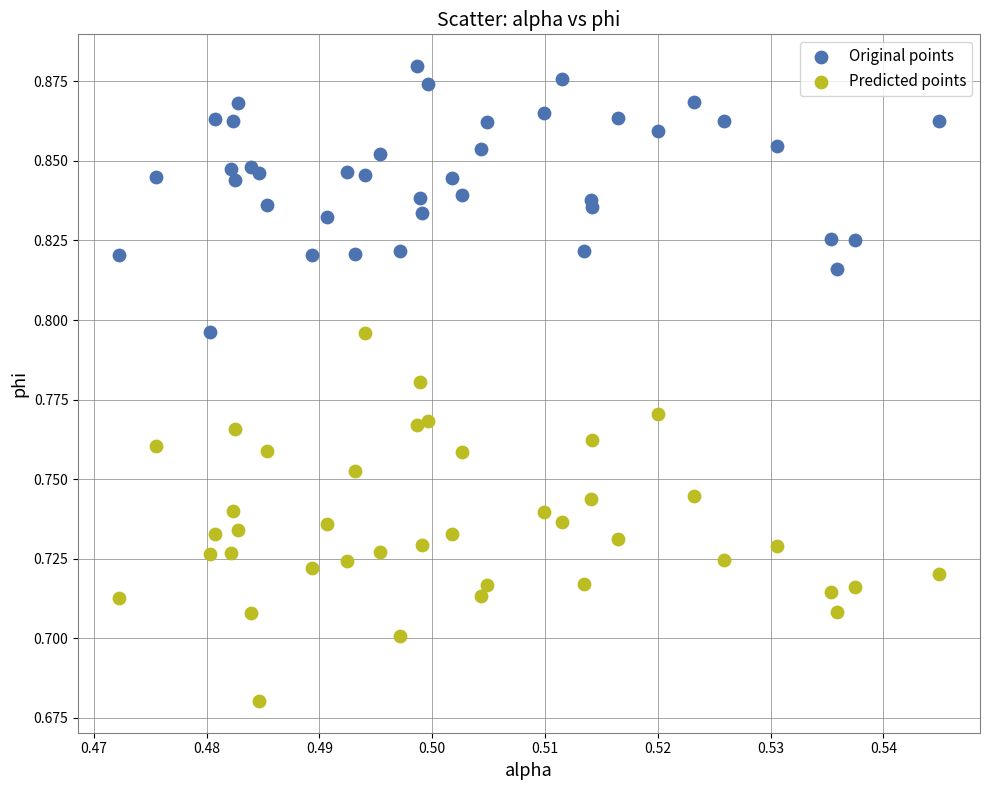

Which series contains the lowest Y value?

Predicted points